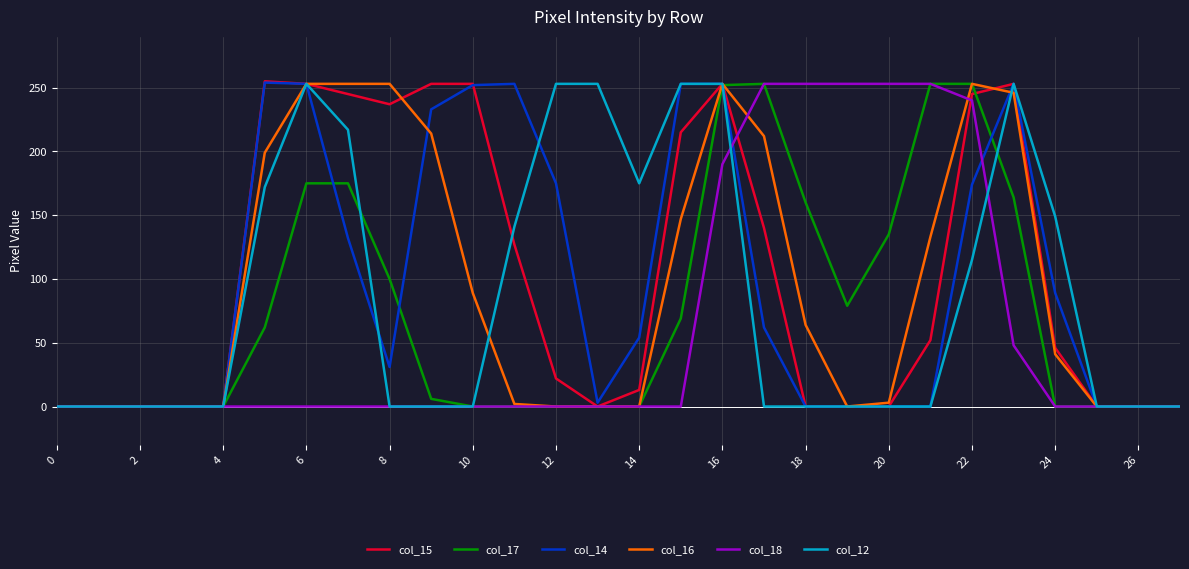

What is the greatest value displayed?

255